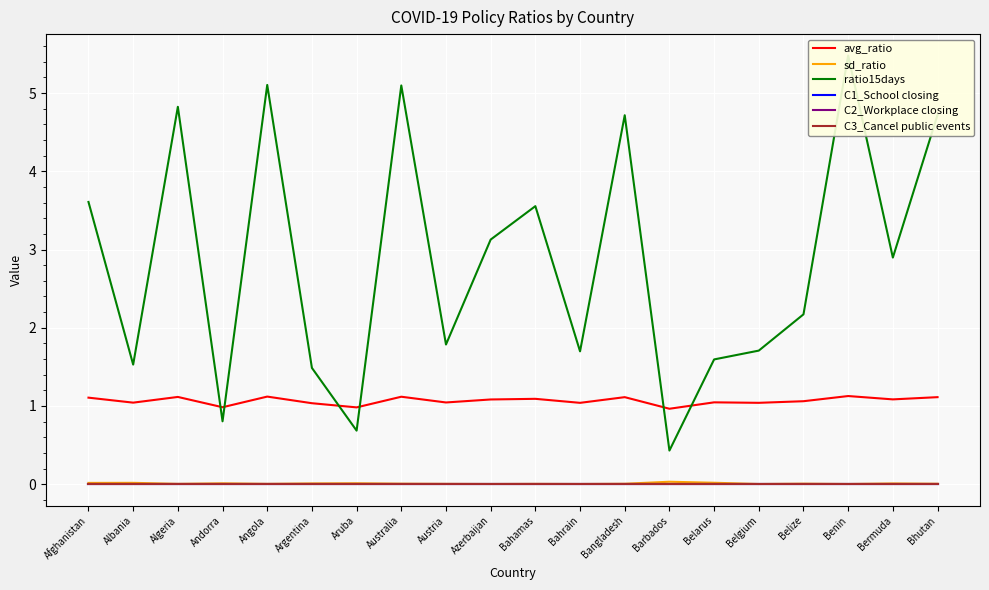

How many values in the avg_ratio series exceed 1?

17